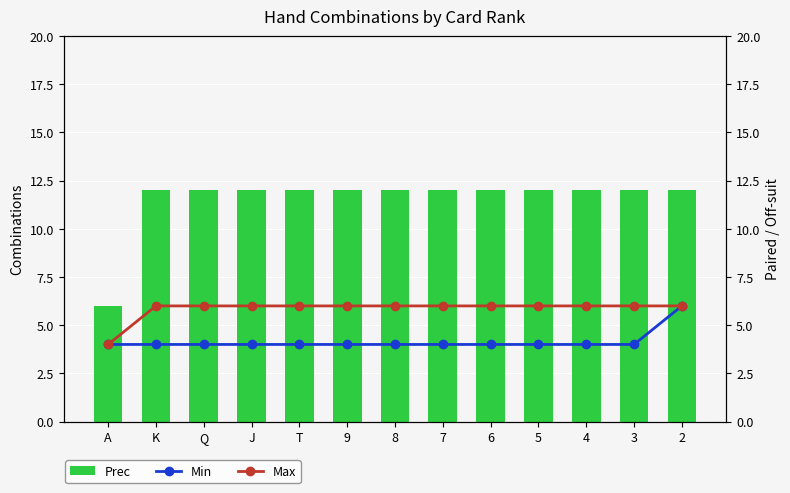

What is the average value of the Max series?

6